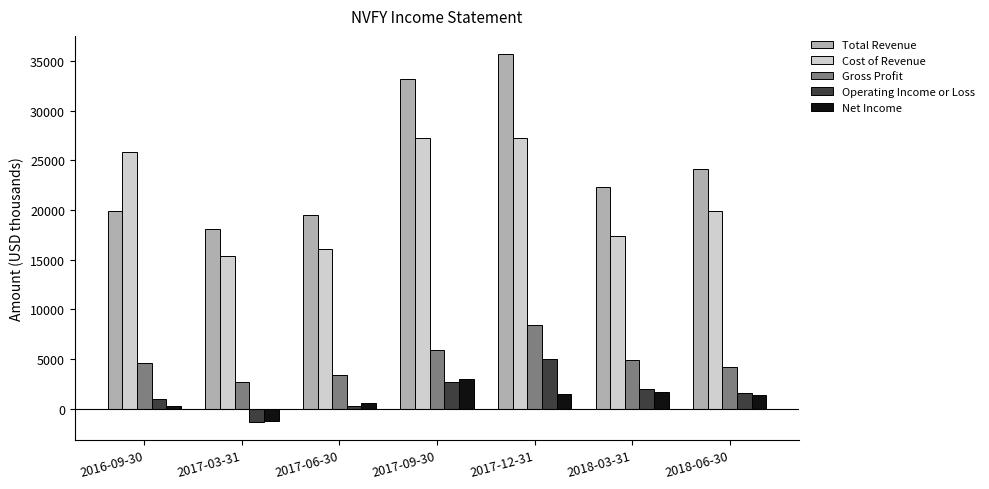

What is the difference between the highest and lowest values at 2018-06-30?

22700